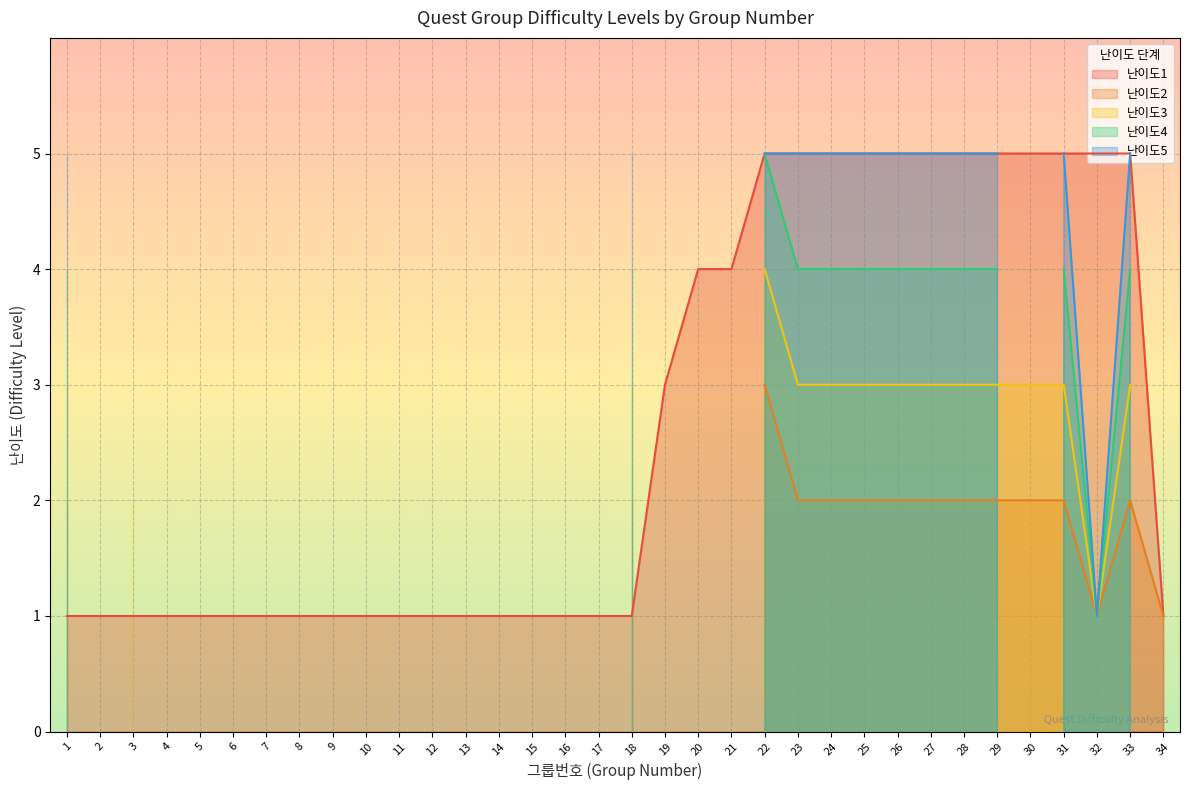

List the series in order of their peak value, lowest first.

난이도2, 난이도3, 난이도1, 난이도4, 난이도5